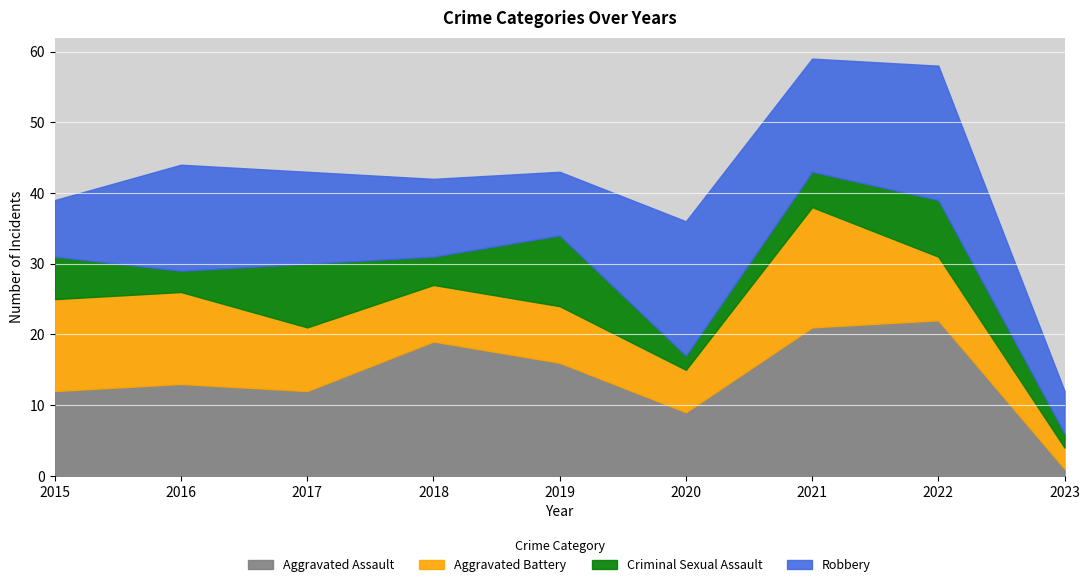

Rank the categories by Aggravated Battery value from highest to lowest.

2021, 2015, 2016, 2017, 2022, 2018, 2019, 2020, 2023